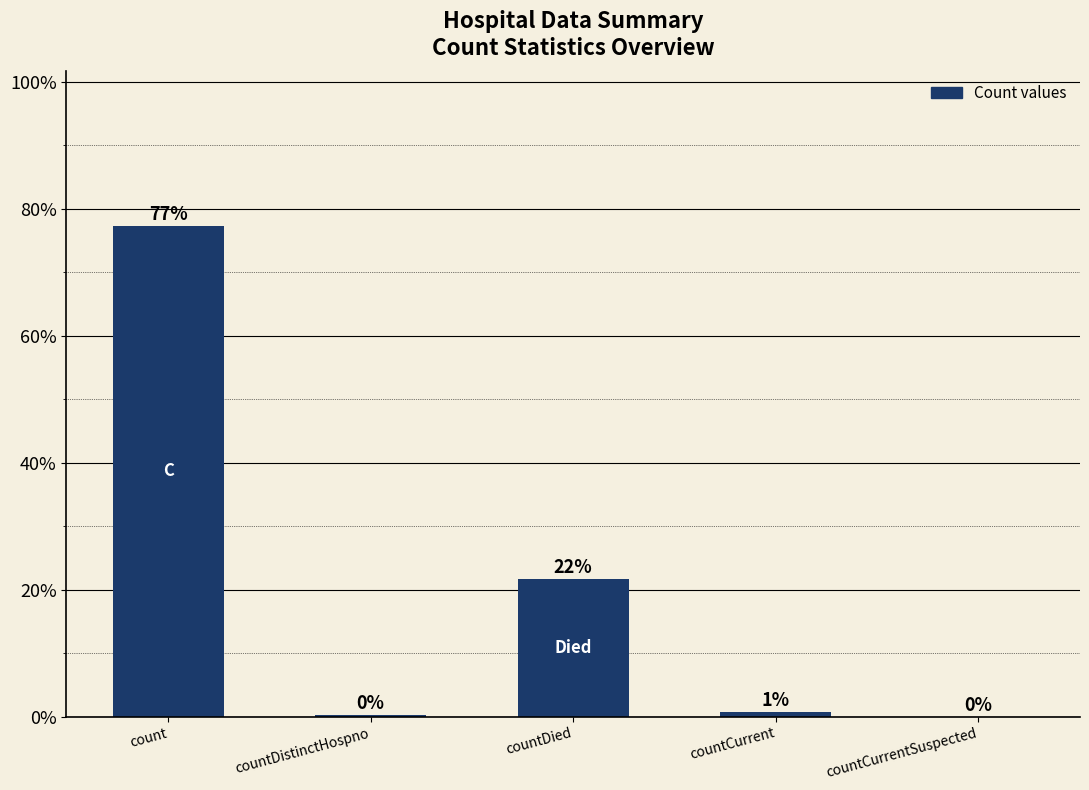

The chart shows a value of 8.3 at countDied. True or false?

False